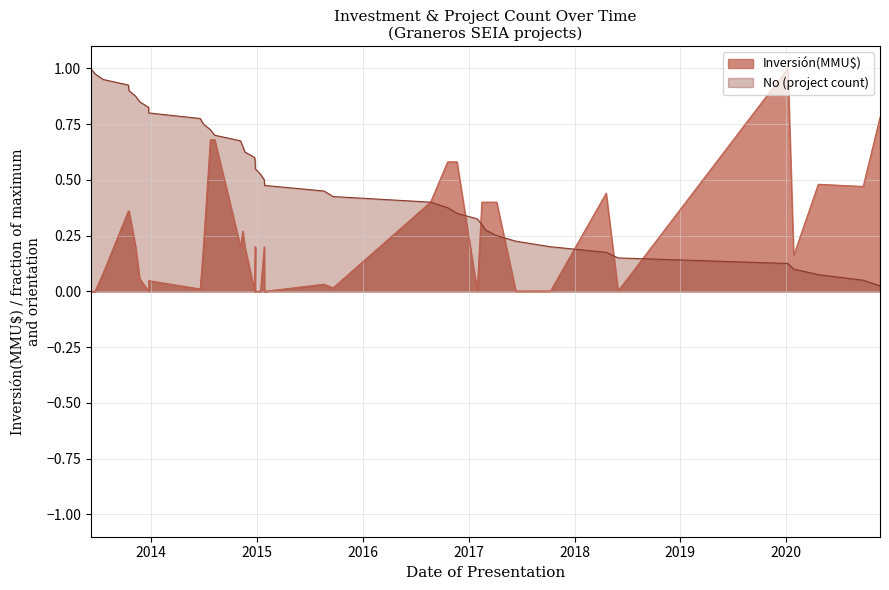

The value at 30/06/2014 is 0.3. True or false?

True